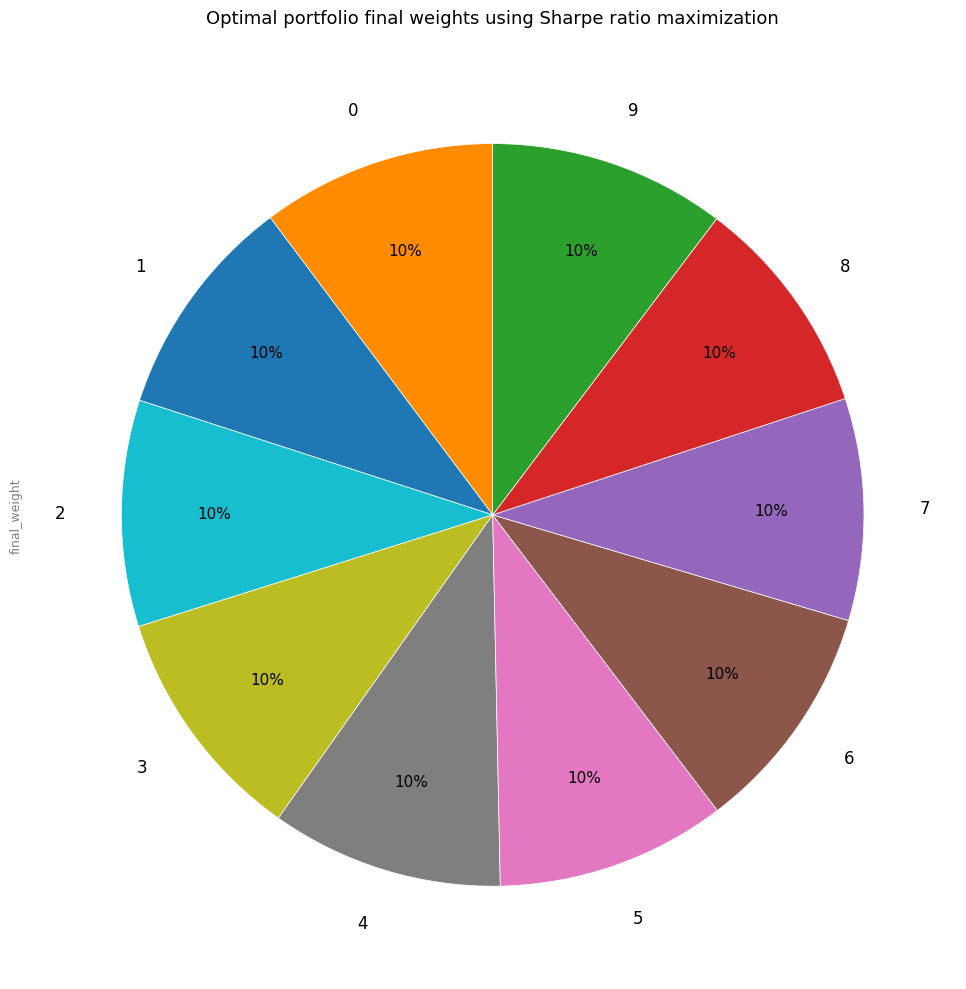

How many segments does this pie chart have?

10